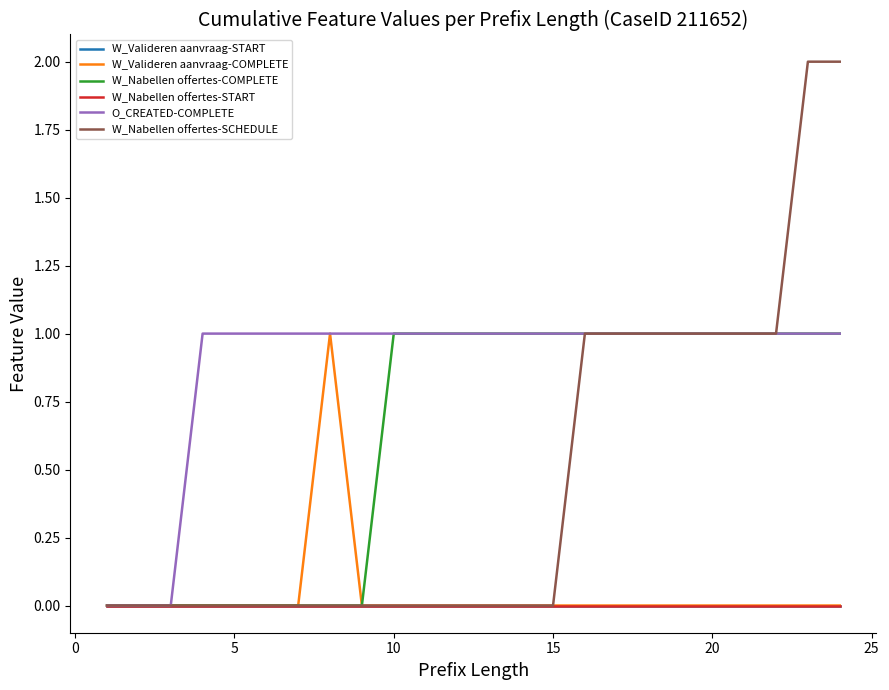

Does the chart display data point markers on the line(s)?

No